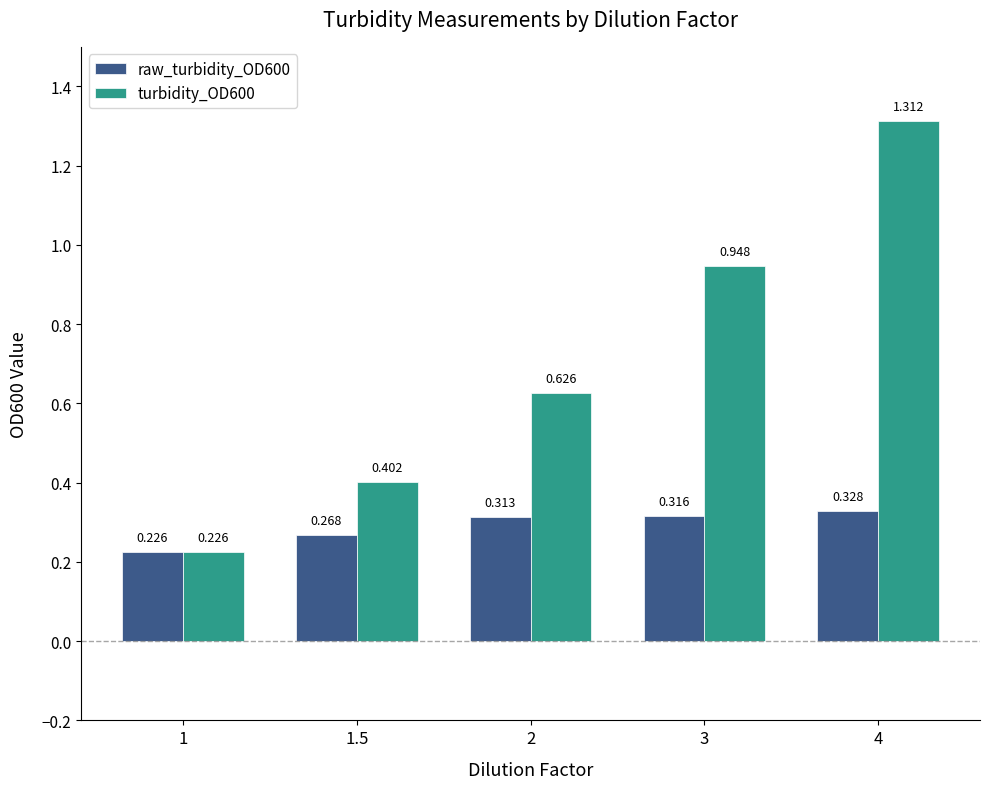

What is the label of the 2nd bar from the right?

3